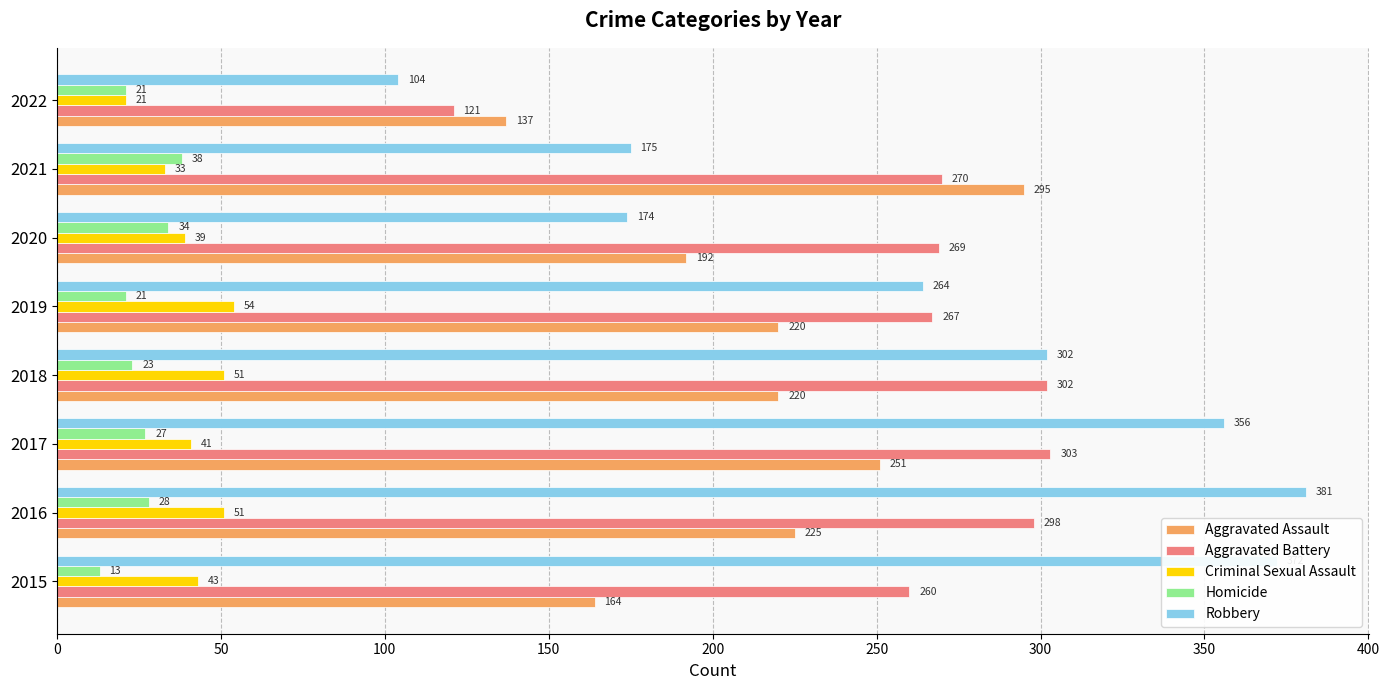

List the labels in order of Robbery value, largest first.

2016, 2015, 2017, 2018, 2019, 2021, 2020, 2022